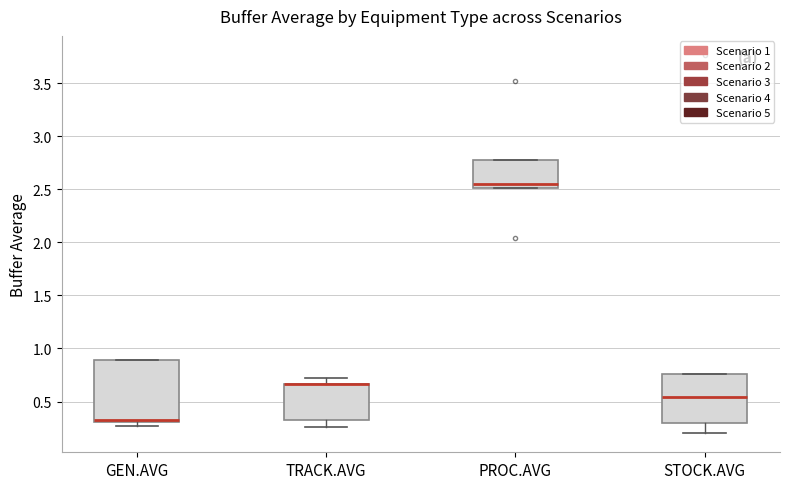

Which box is the tallest, from its lower edge to its upper edge?

GEN.AVG